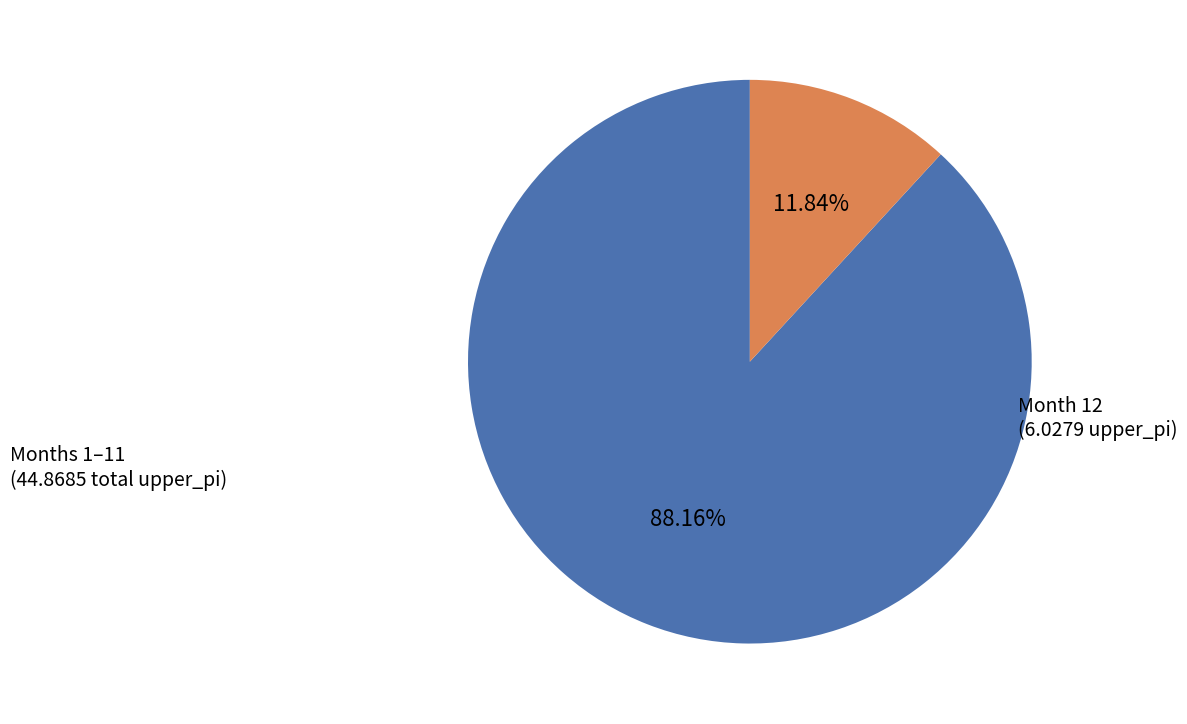

Does any single category account for the majority?

Yes